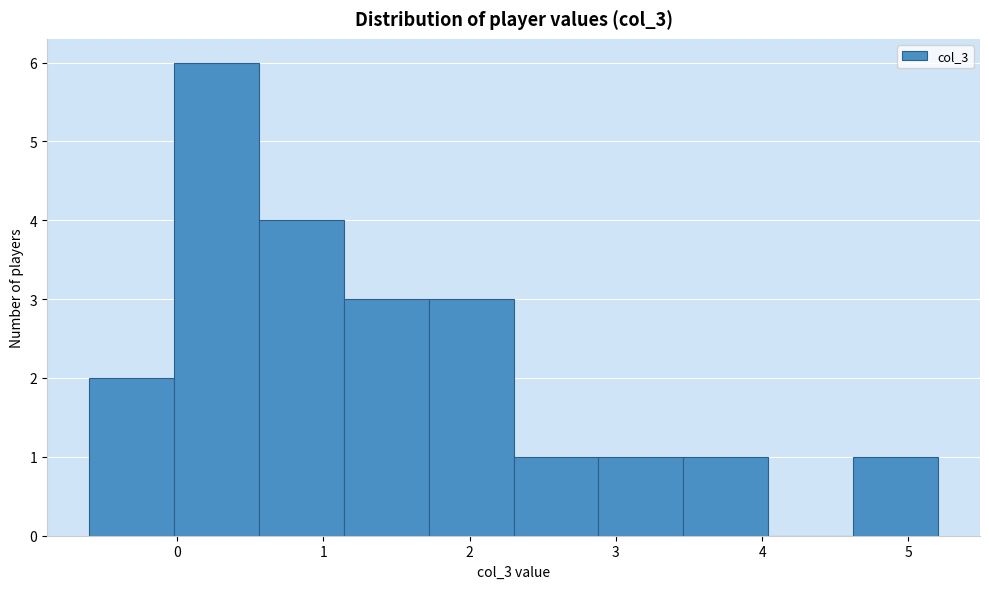

Over which range of the x-axis is the bar tallest?

-0.02 to 0.56